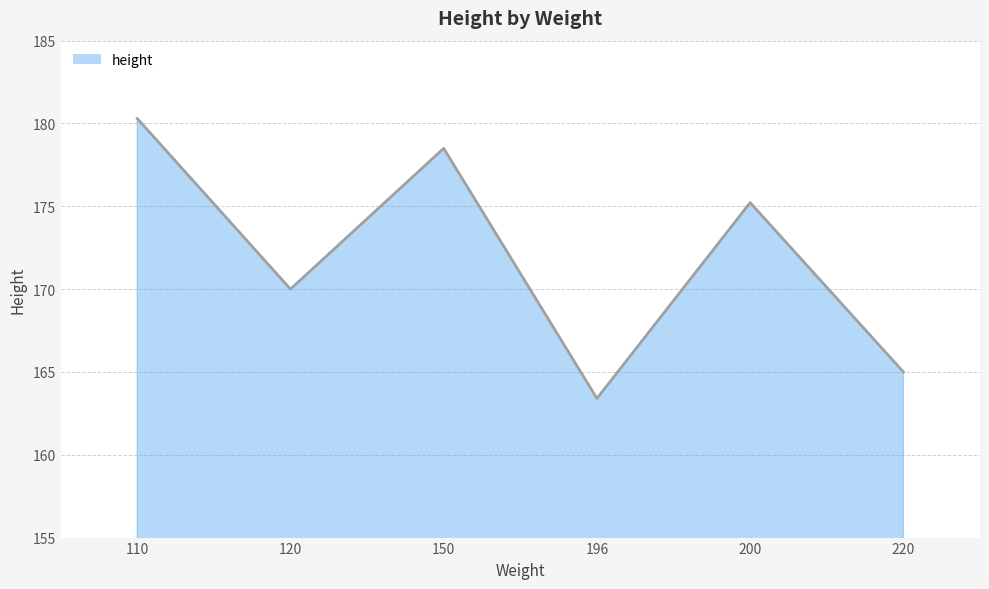

Which category has the lowest value across all series?

196